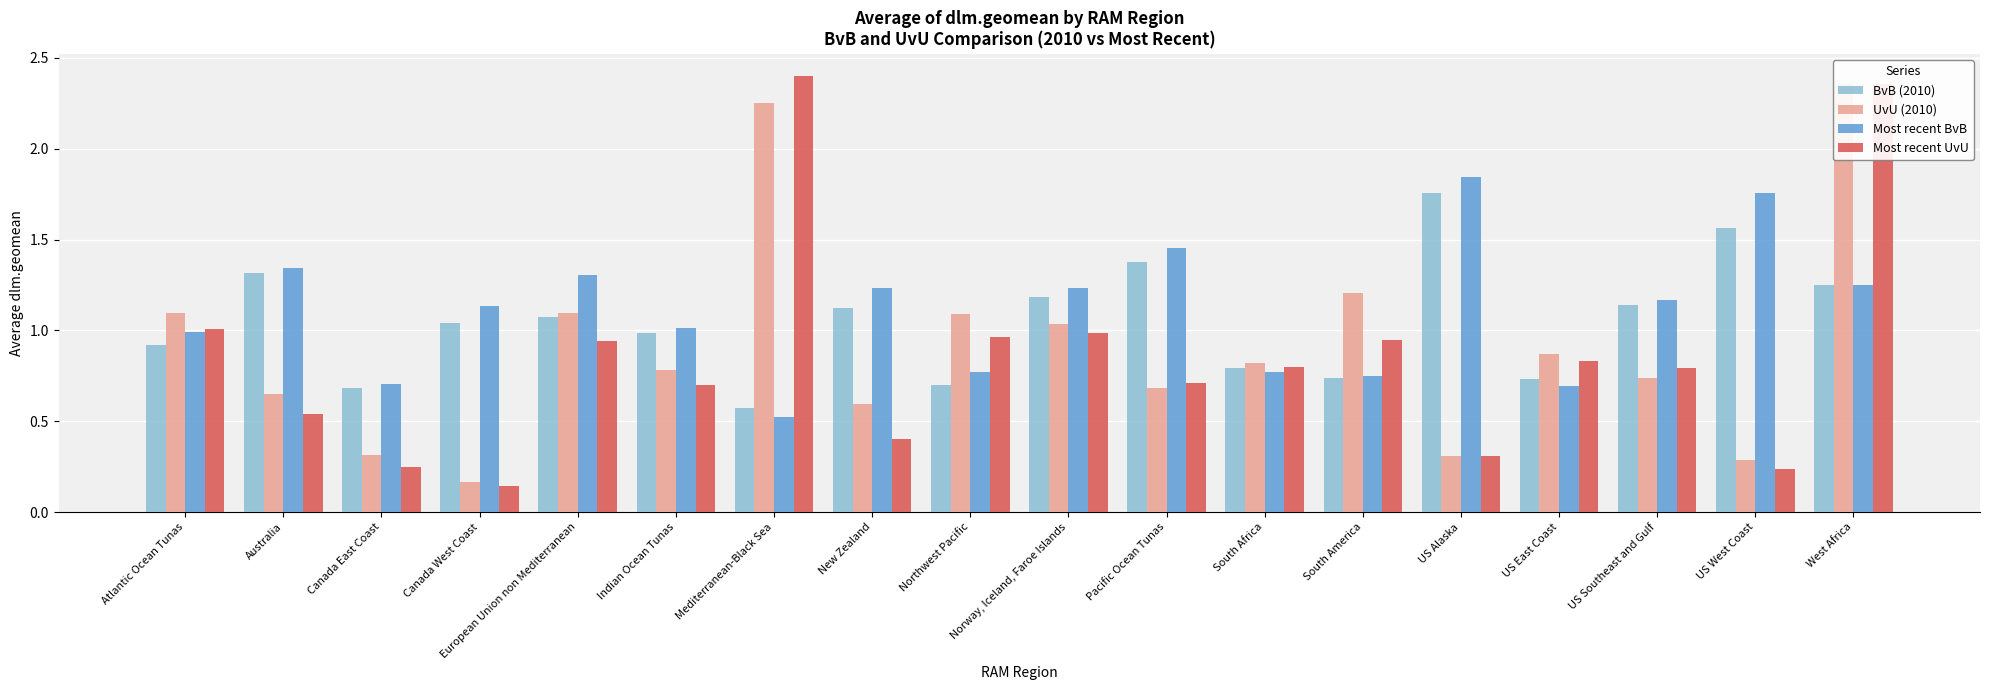

Where is BvB (2010) nearest to the value 1?

Indian Ocean Tunas